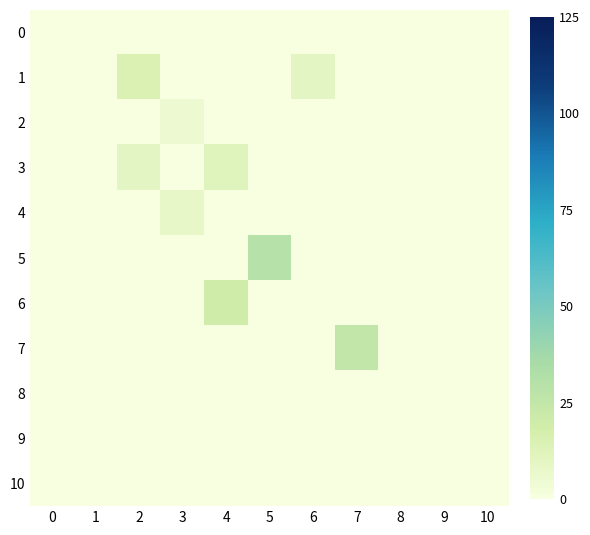

List the series in order of their peak value, lowest first.

0, 8, 9, 10, 2, 4, 3, 1, 6, 7, 5